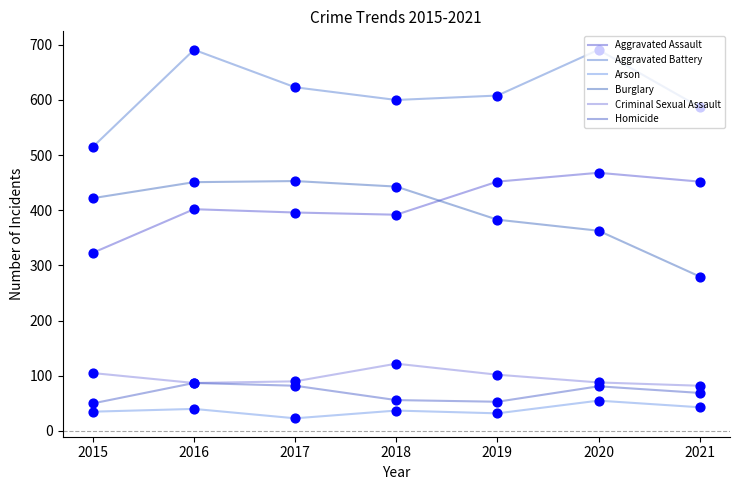

Which series has the largest total across all categories?

Aggravated Battery